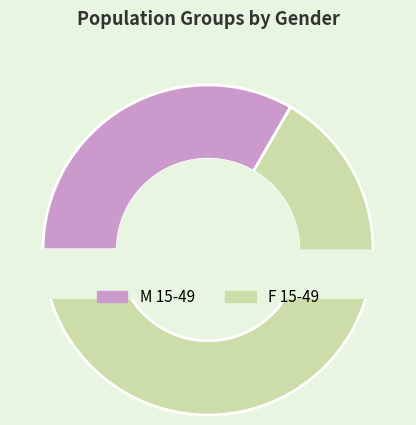

Combined, do F 15-49 and M 15-49 account for over 50%?

Yes